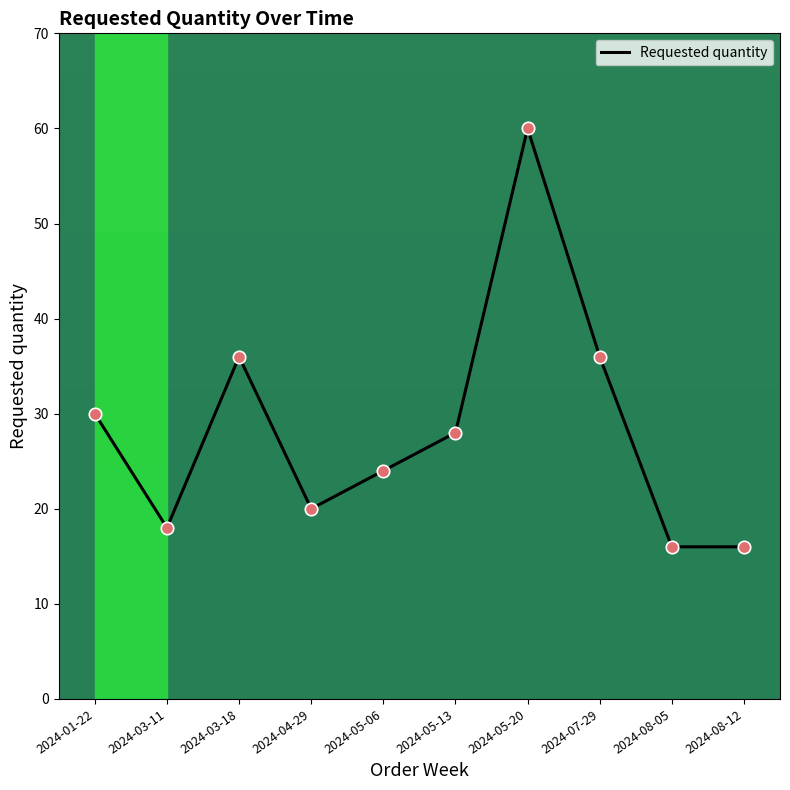

Approximately how many times larger is the value at 2024-08-12 compared to 2024-05-13?

0.6